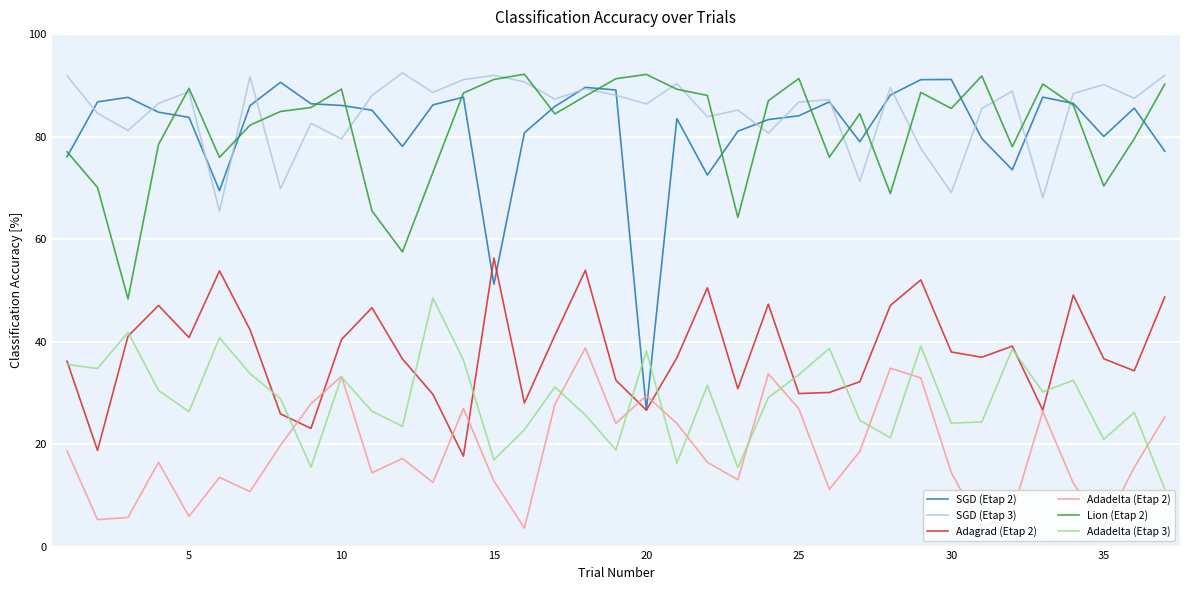

How many distinct data groups are displayed?

6